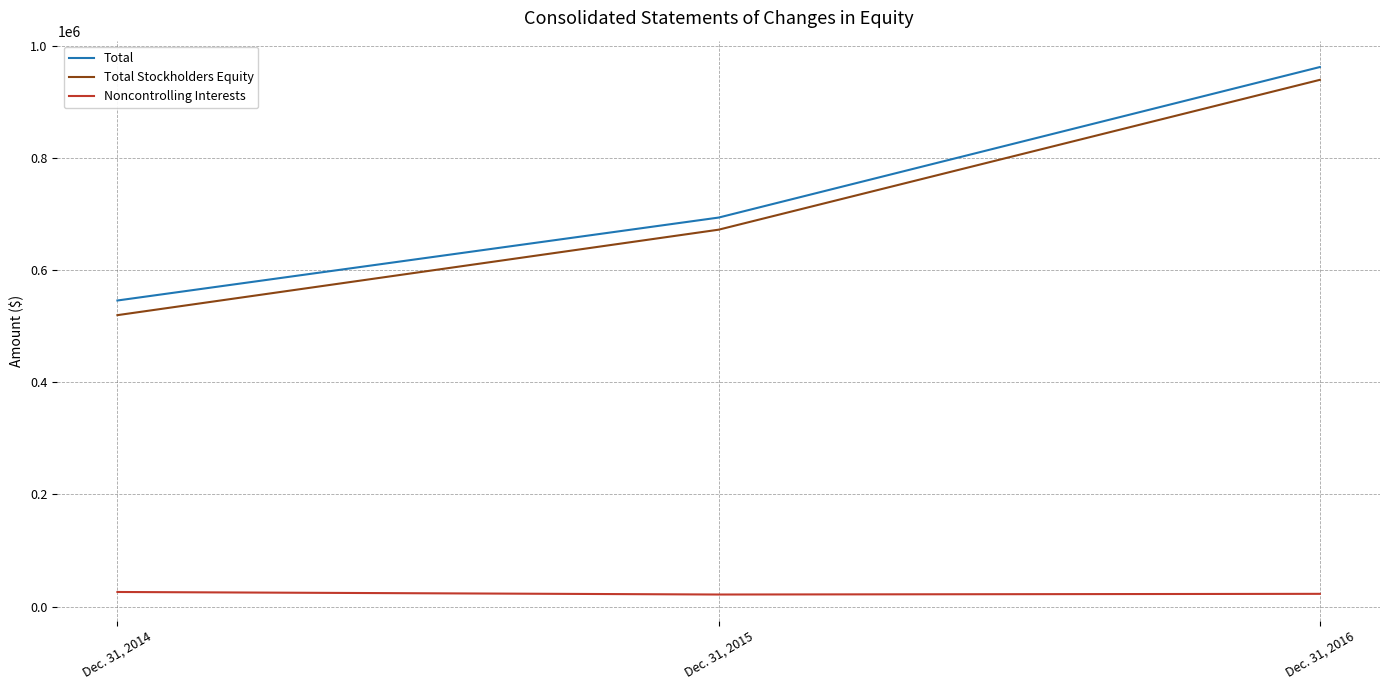

At which label is Total closest to 754008?

Dec. 31, 2015